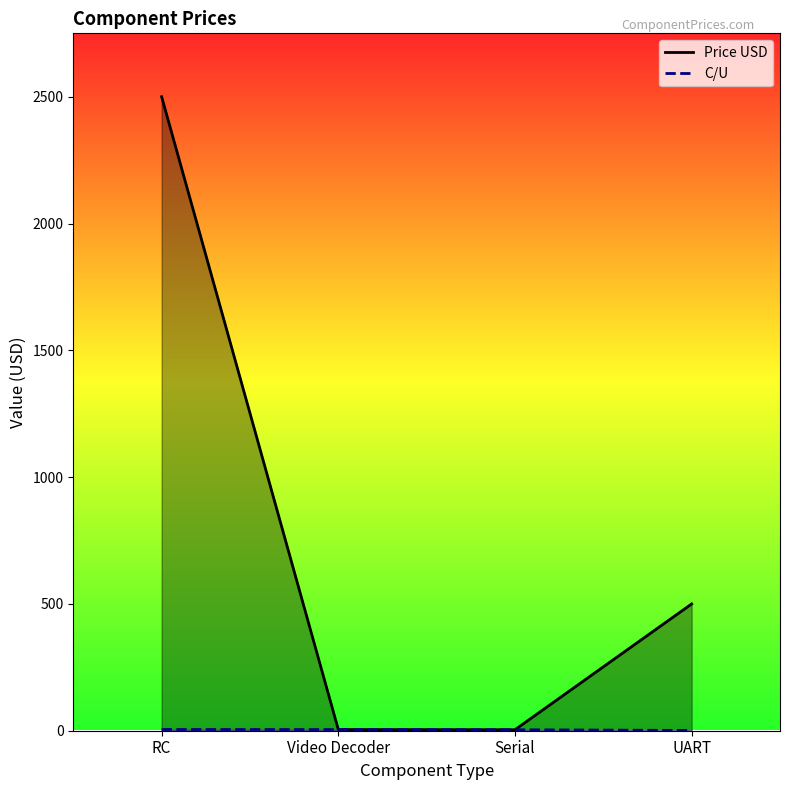

The Price USD series shows 4.7 at Video Decoder. True or false?

True